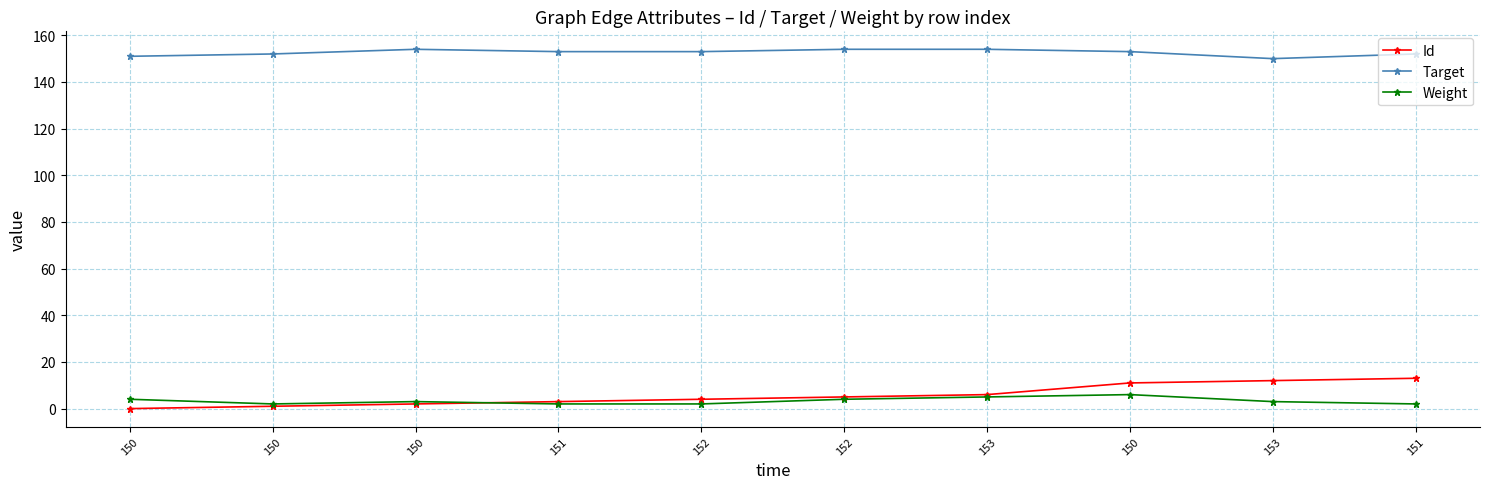

Where do Id and Weight first cross each other?

150 and 151